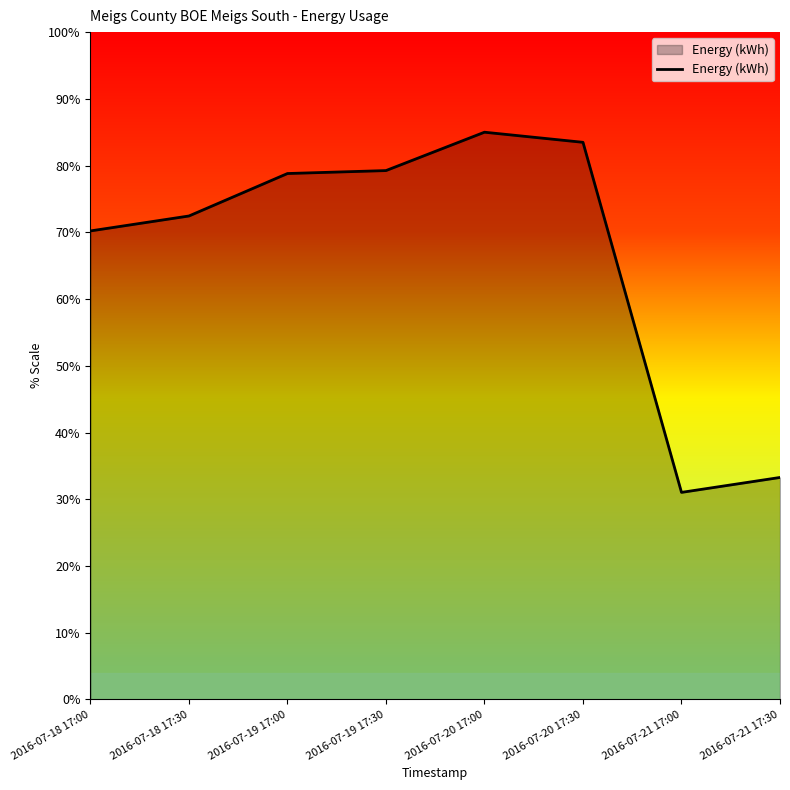

Reading left to right, transcribe all the data shown in this chart.

70.2	72.4	78.8	79.3	85.0	83.5	31.0	33.3